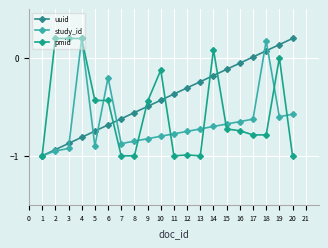

How many positive values does the study_id series have?

2